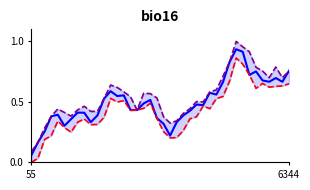

Read the low value at 11.

0.4